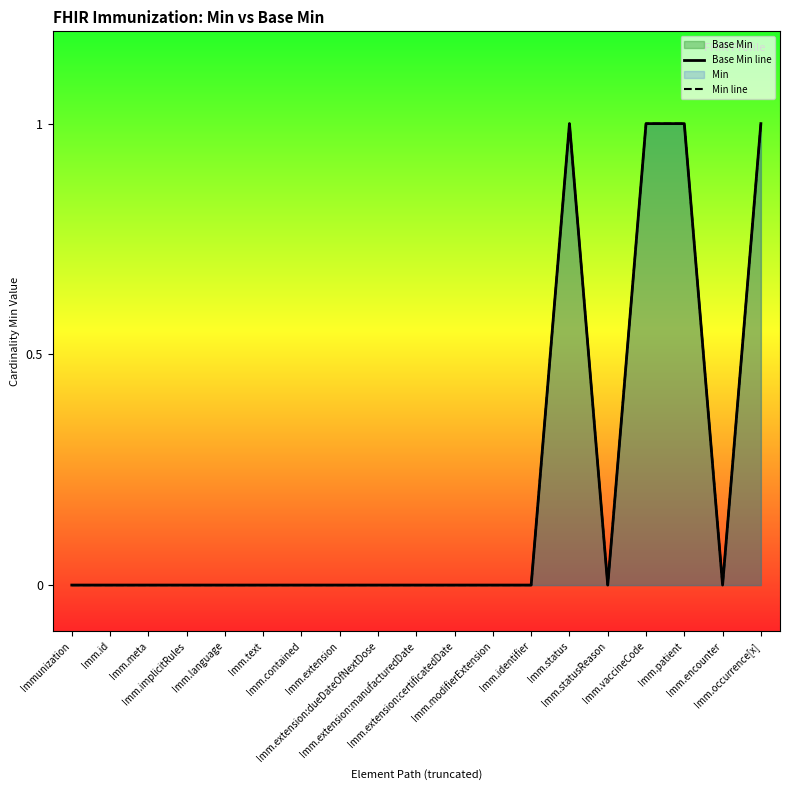

How many lines are shown in the chart?

2